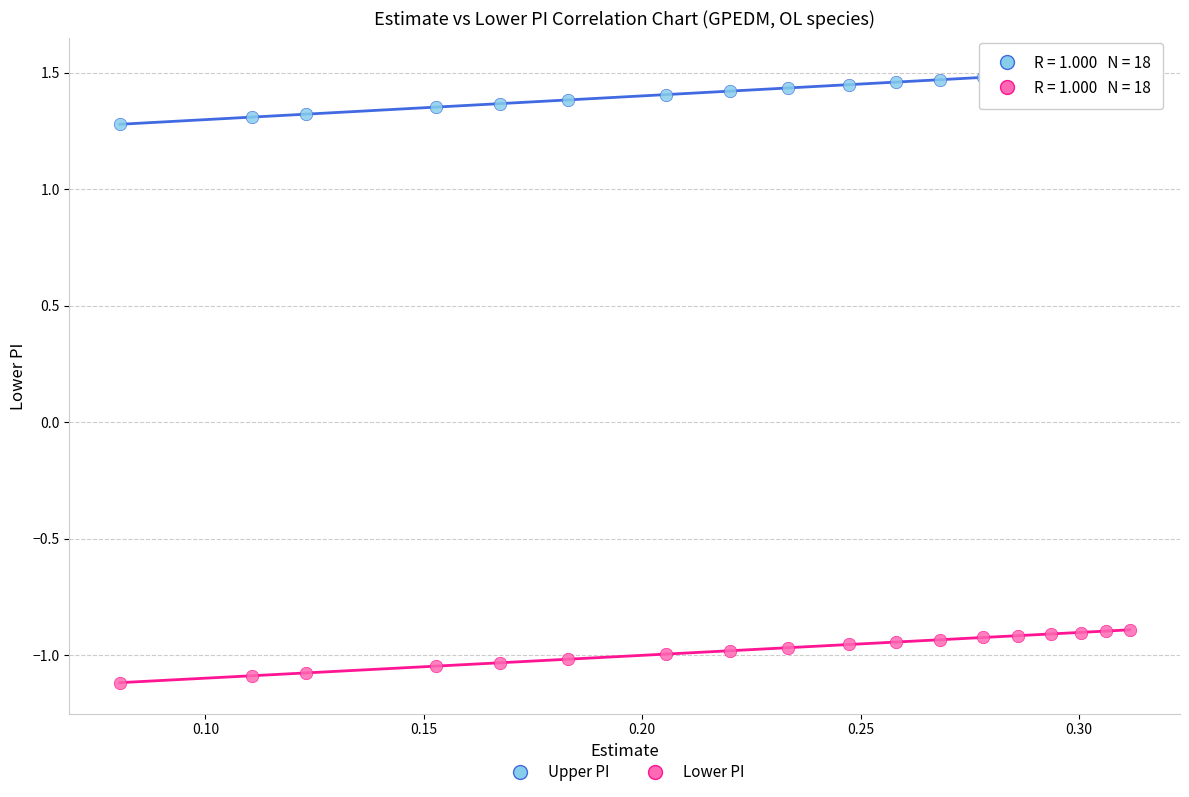

Which series reaches the maximum Y coordinate?

Upper PI